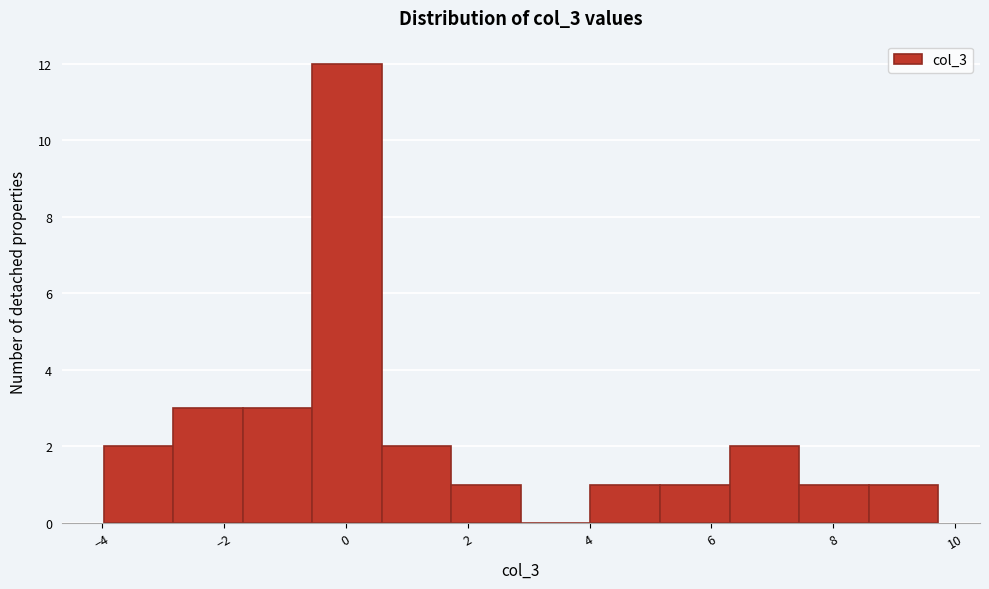

Which range on the x-axis has the tallest bar?

-0.6 to 0.6